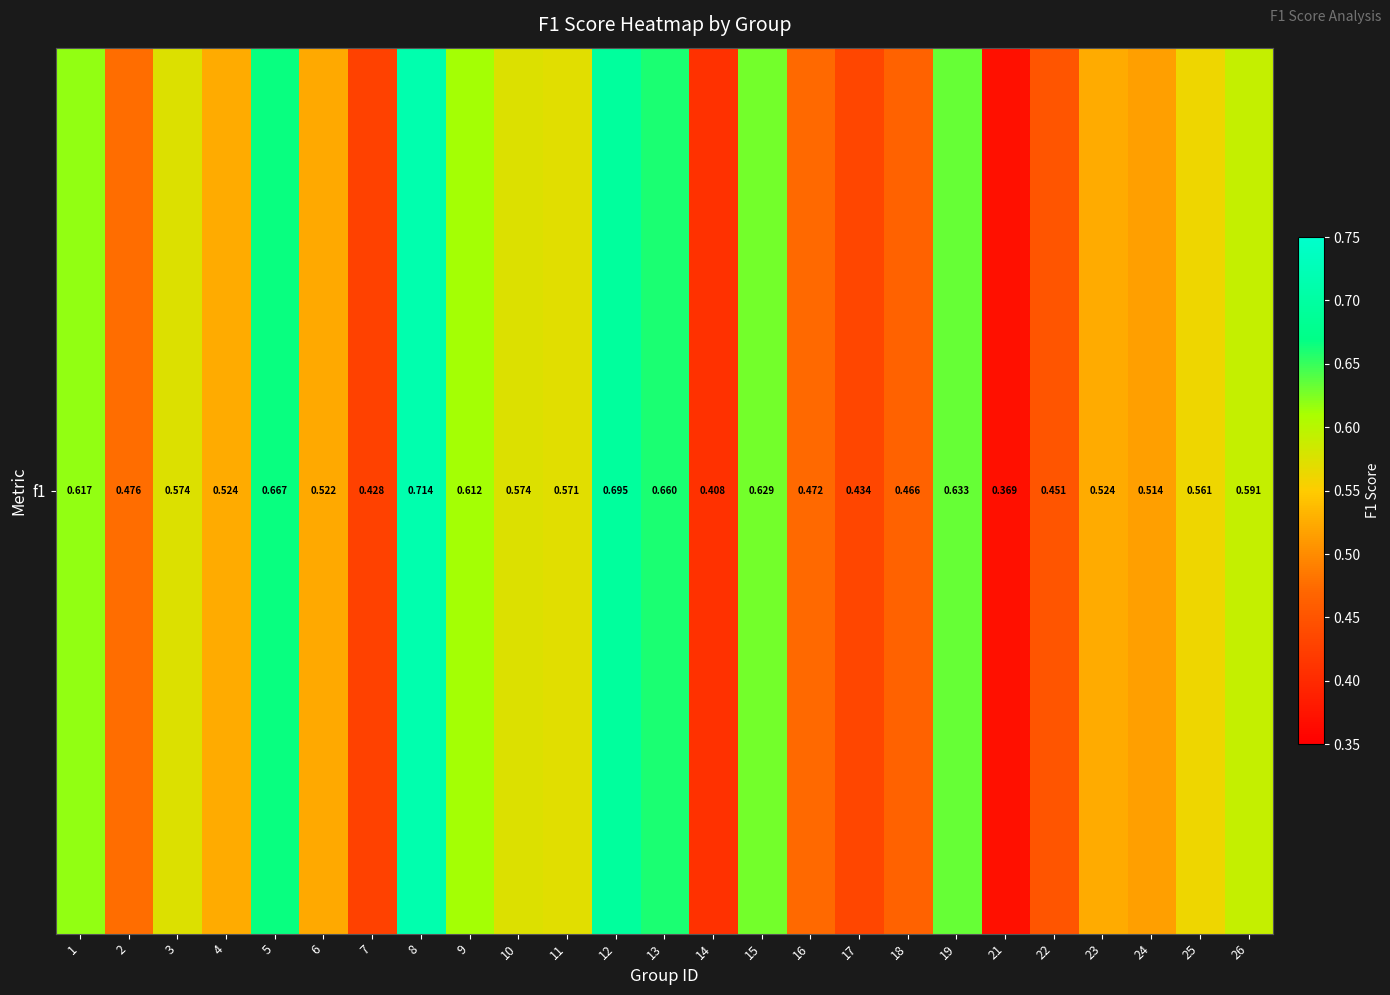

What is the maximum value shown in the chart?

0.7